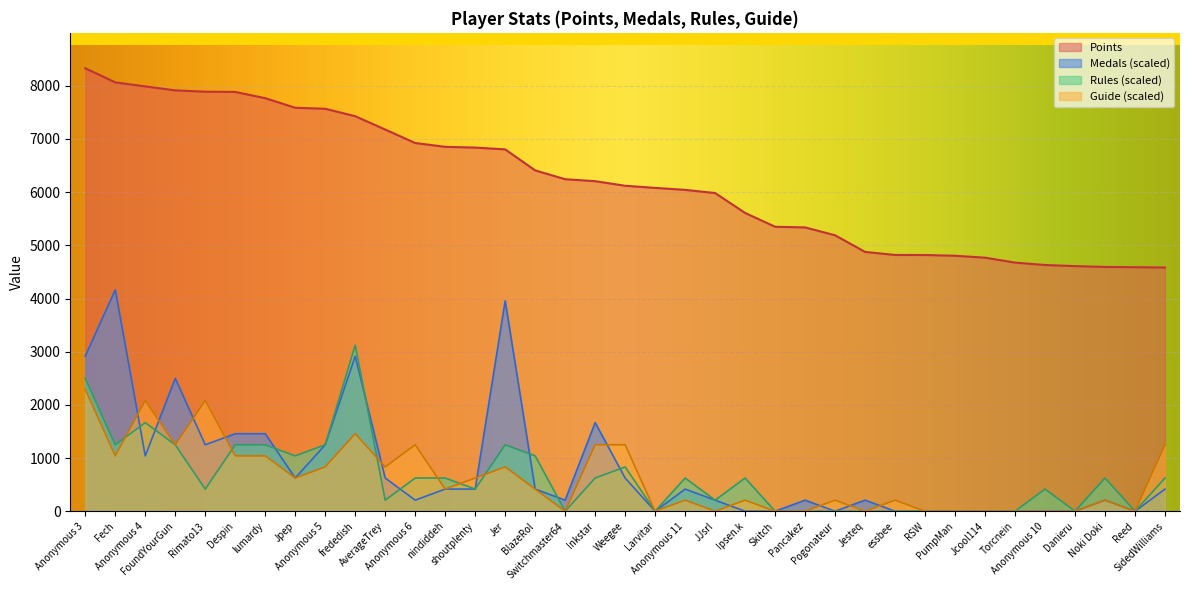

Is it true that Medals equals 0.0 at Jcool114?

True